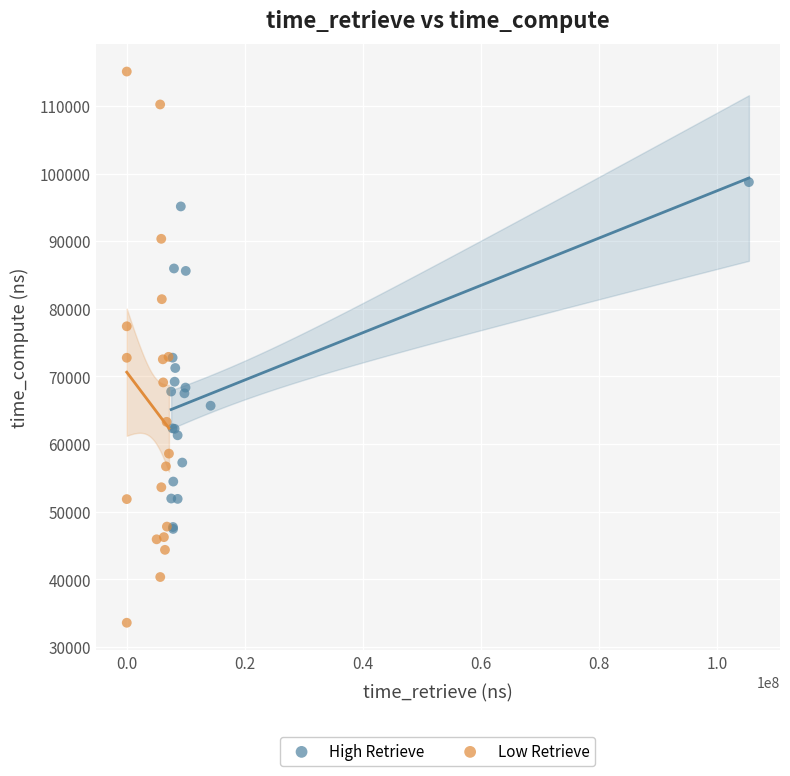

Which series has the largest Y range (max minus min)?

Low Retrieve